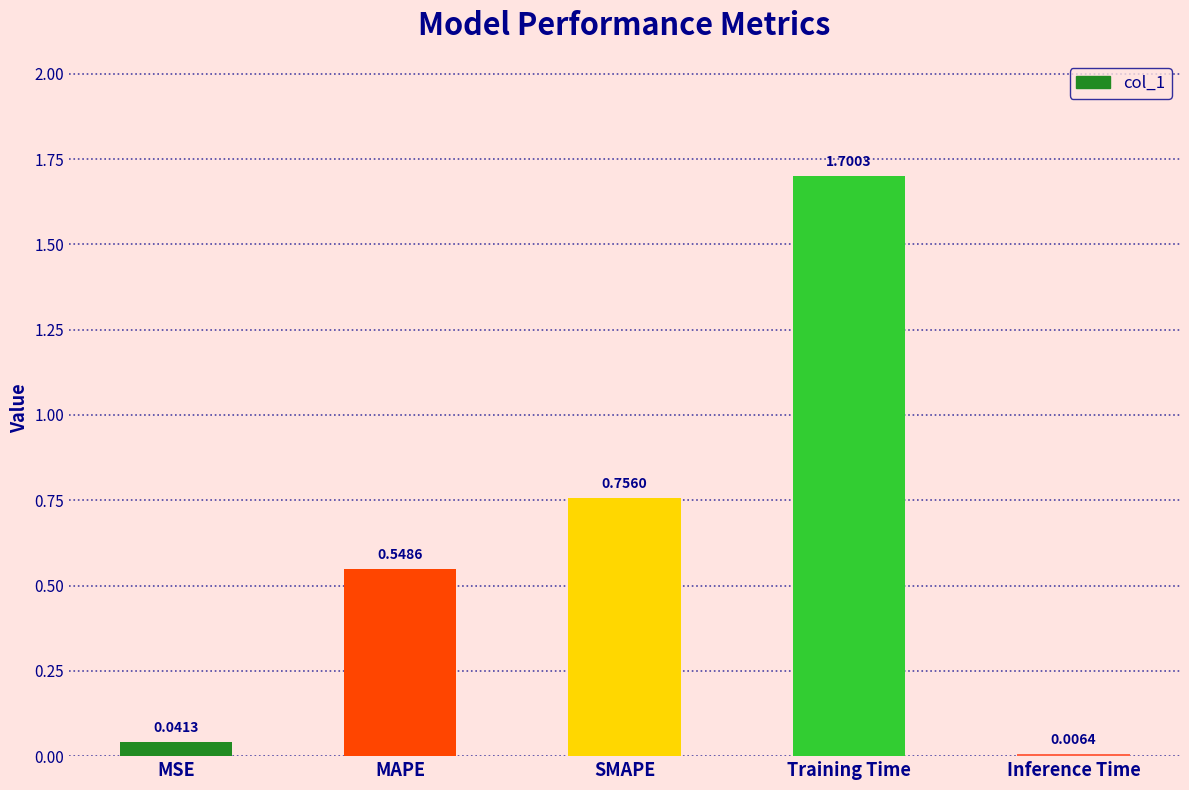

Where is the data nearest to the value 0?

Inference Time